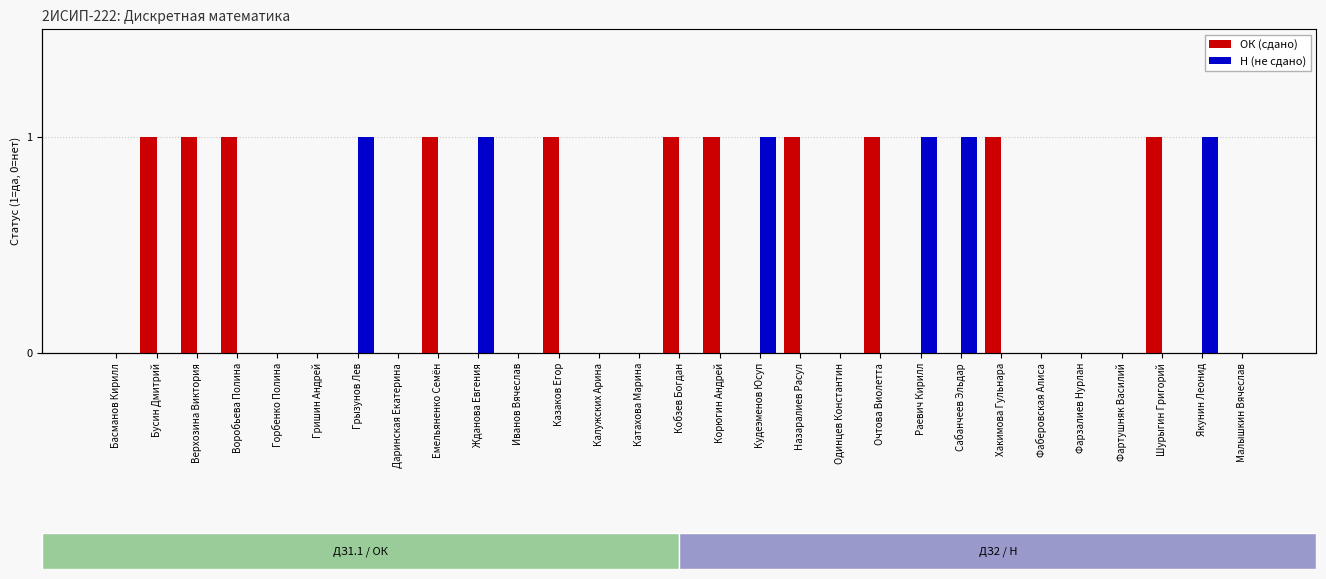

At Бусин Дмитрий, list the series in order from smallest to largest.

Н (не сдано), ОК (сдано)